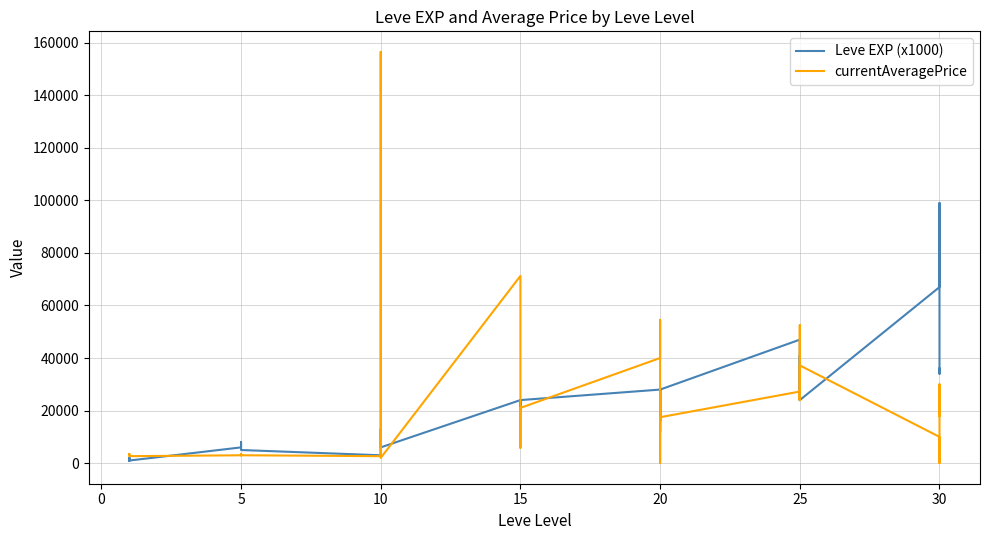

The value of Leve EXP (x1000) at 20 is 8192. True or false?

False